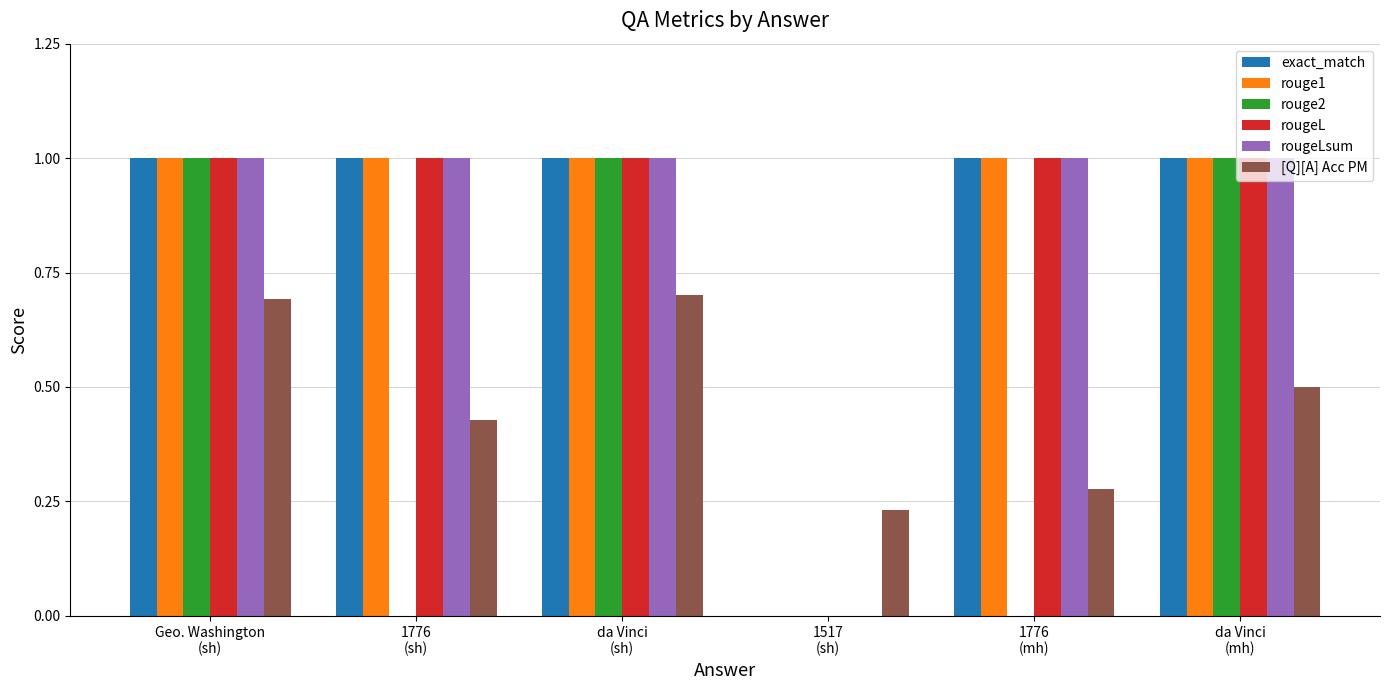

The value of rouge2 at 1776
(sh) is 0.0. True or false?

True